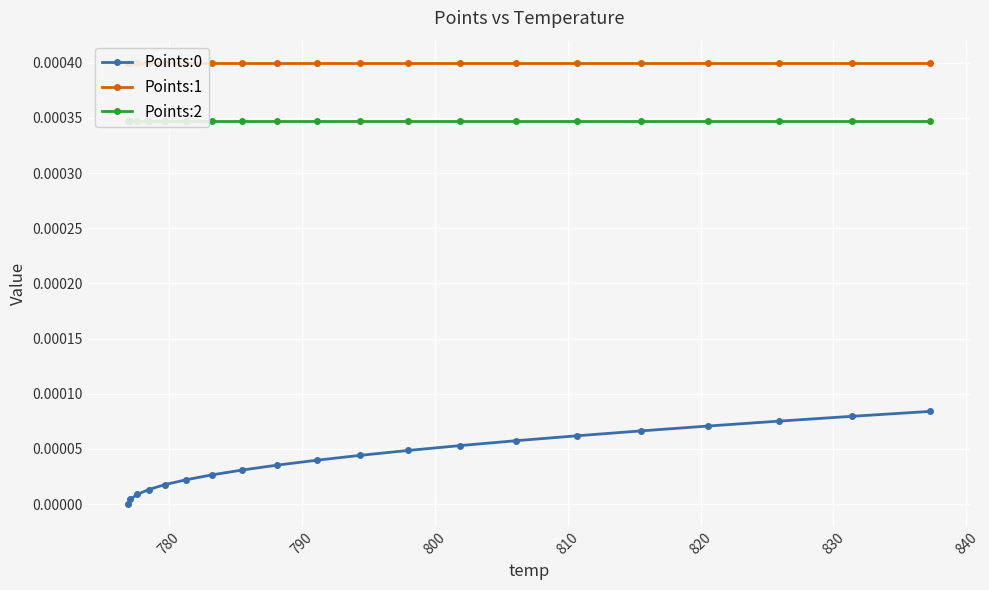

How many positive values does the Points:0 series have?

19